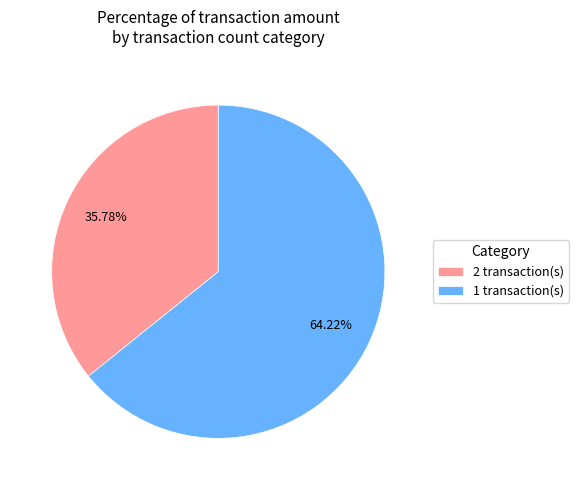

Between 1 transaction(s) and 2 transaction(s), which is larger?

1 transaction(s)